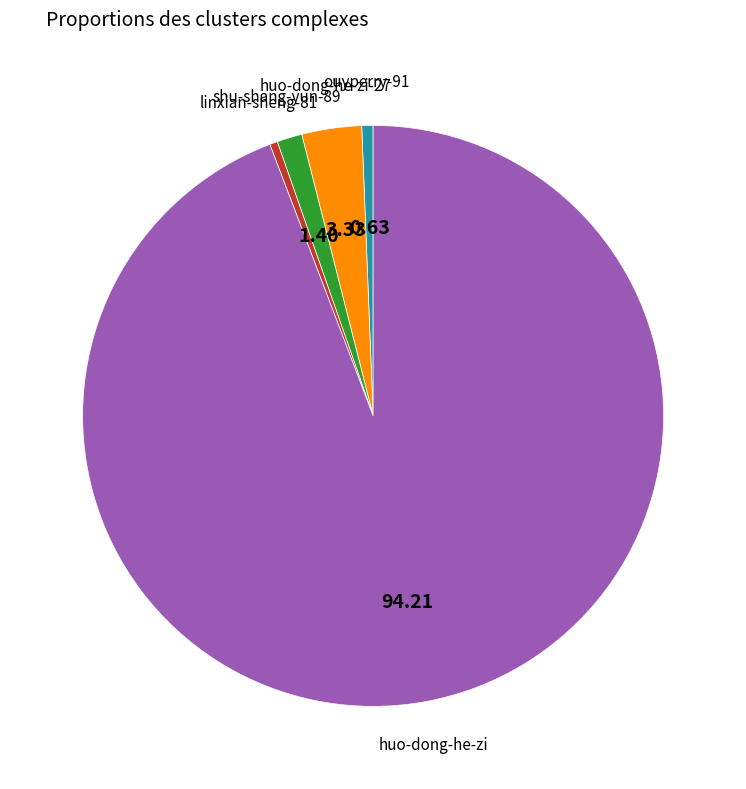

Does any single category account for the majority?

Yes